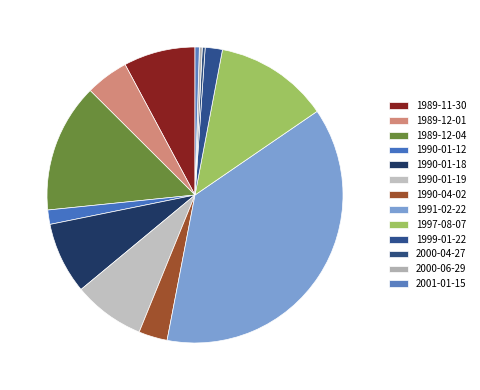

The 1997-08-07 slice represents 25% of the pie. True or false?

False